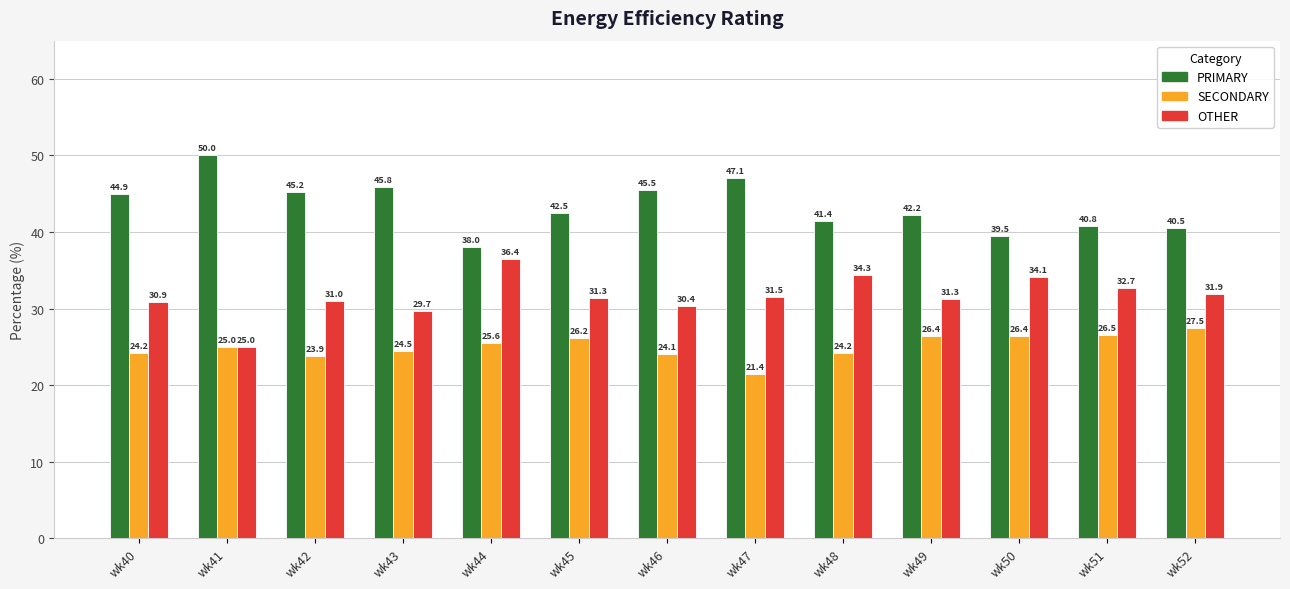

At which category does the chart reach its peak across all series?

wk41